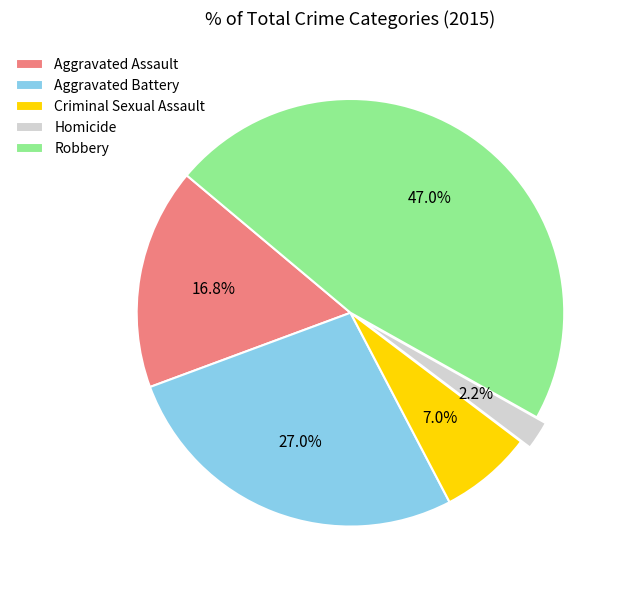

Does Robbery account for over 50% of the chart?

No